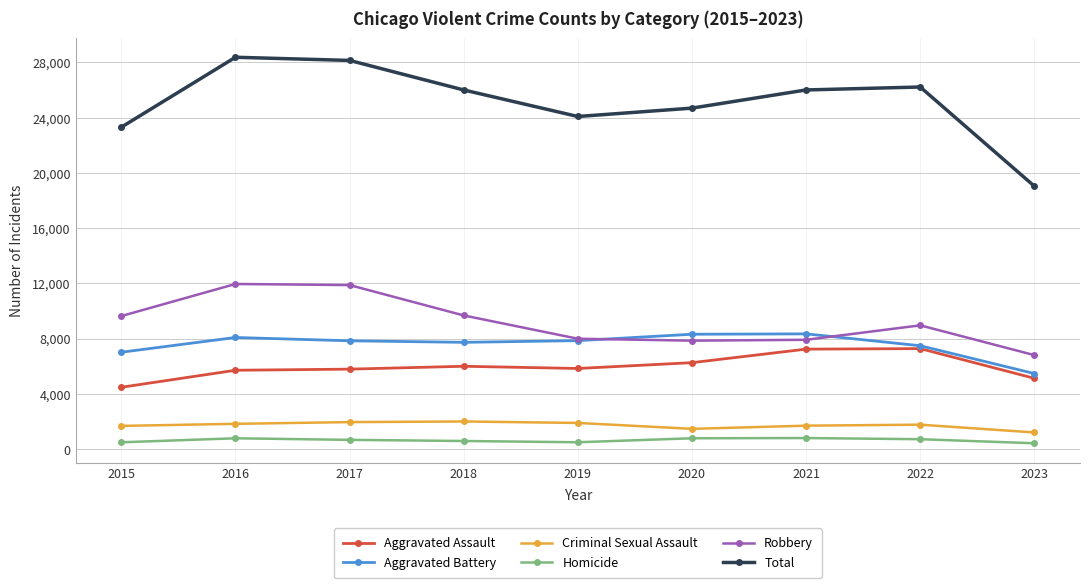

What is the difference between the maximum and minimum values in the Aggravated Assault series?

2800